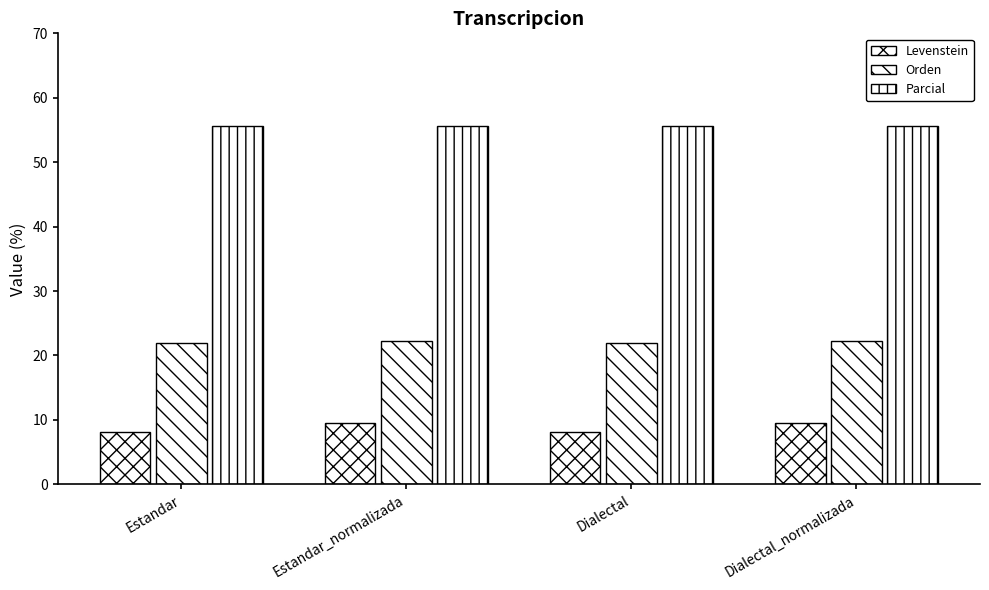

Reading left to right, what are all the values shown in this chart?

Levenstein: 8.1	9.5	8.1	9.5
Orden: 21.9	22.2	21.9	22.2
Parcial: 55.6	55.6	55.6	55.6